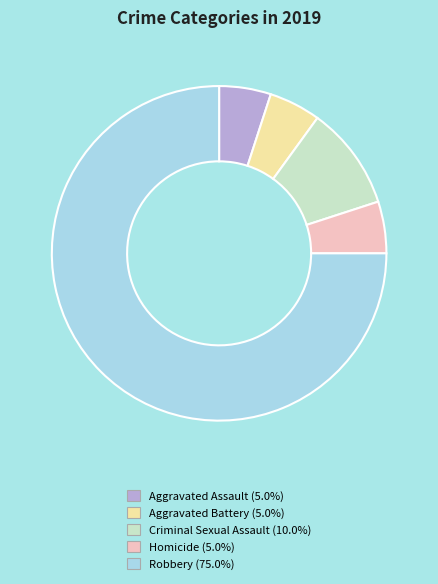

Between Aggravated Battery and Robbery, which is larger?

Robbery